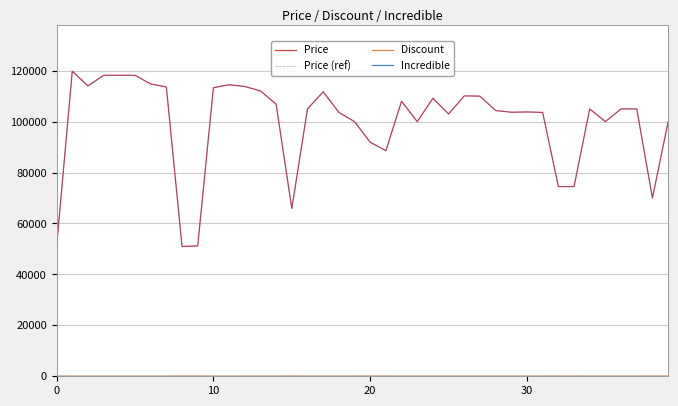

Which series has the largest total across all categories?

Price